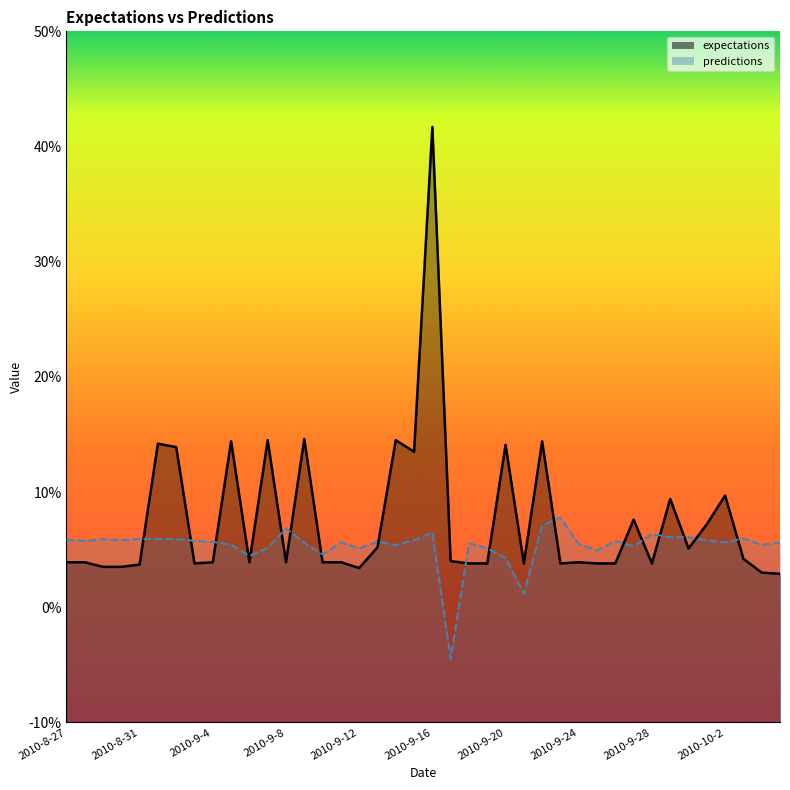

How many interior local valleys does the expectations series have?

9